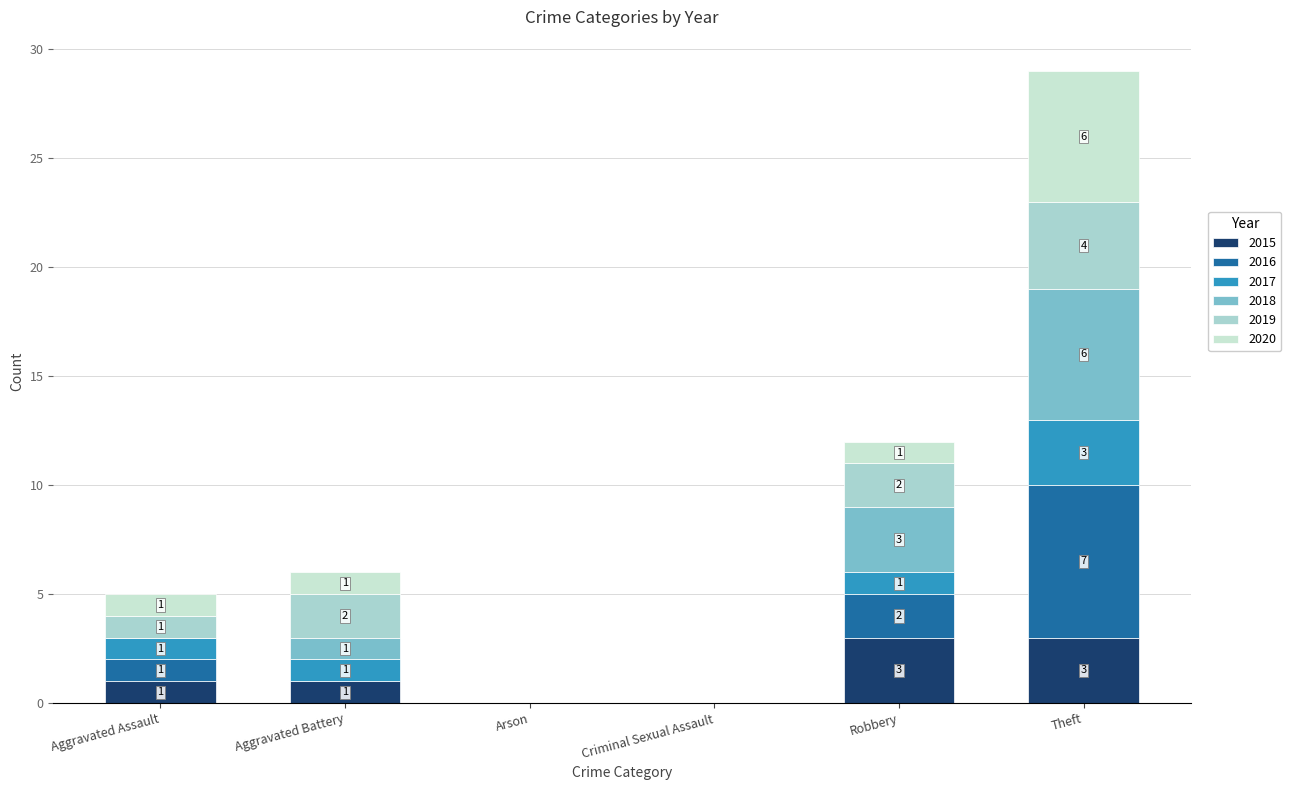

Which series has the widest spread of values?

2016